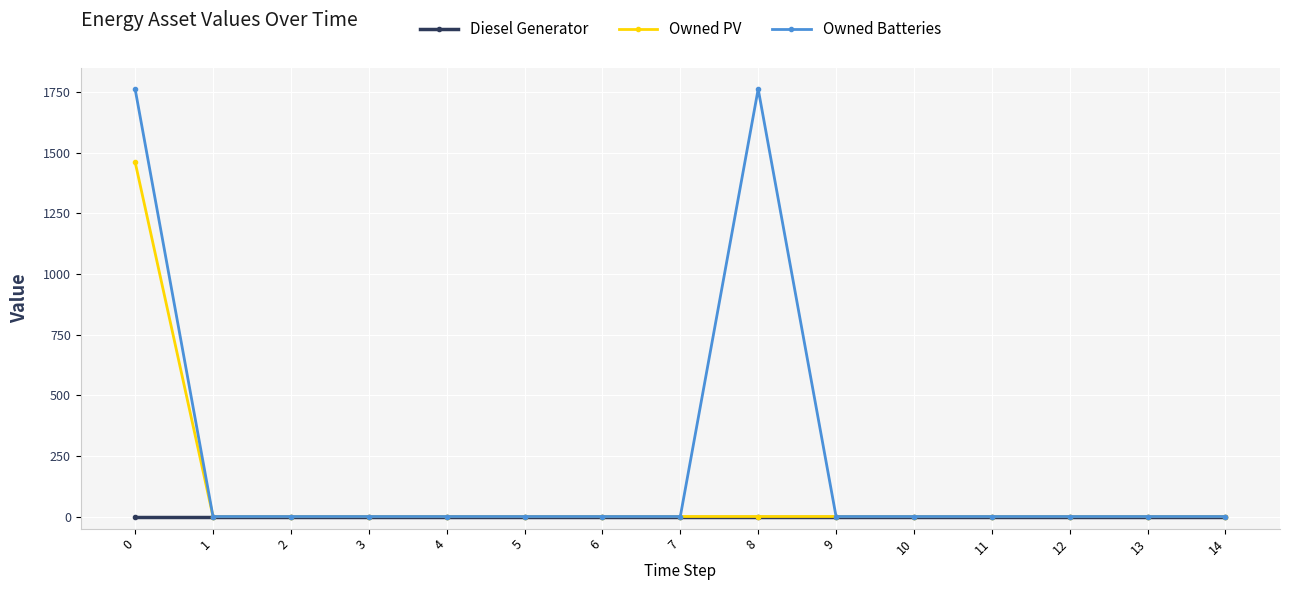

Which series has the largest range (max minus min)?

Owned Batteries